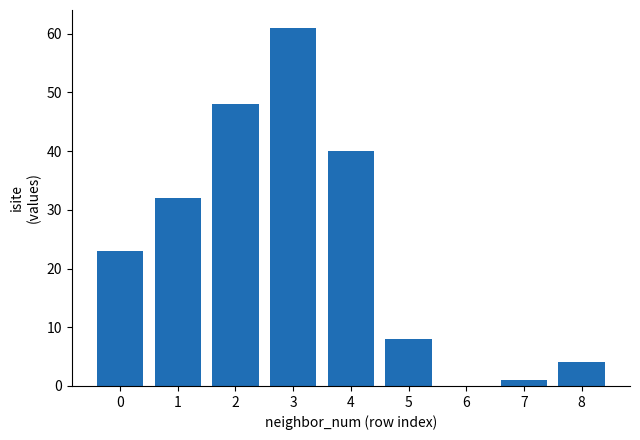

The value at 6 is 0. True or false?

True